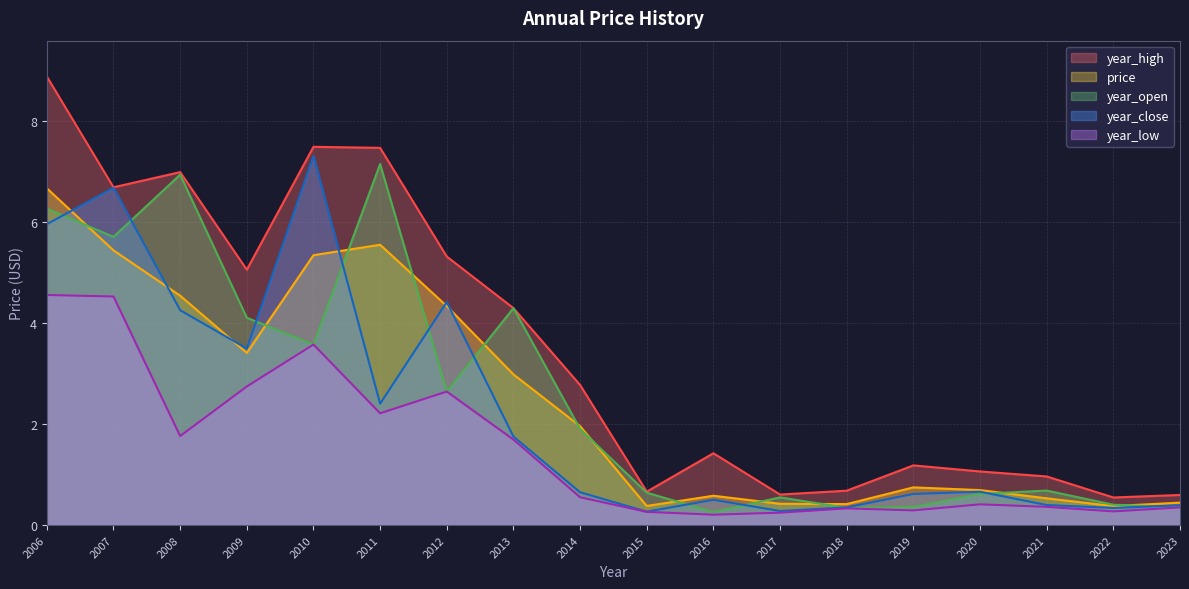

What is the spread (max minus min) of values at 2011?

5.2